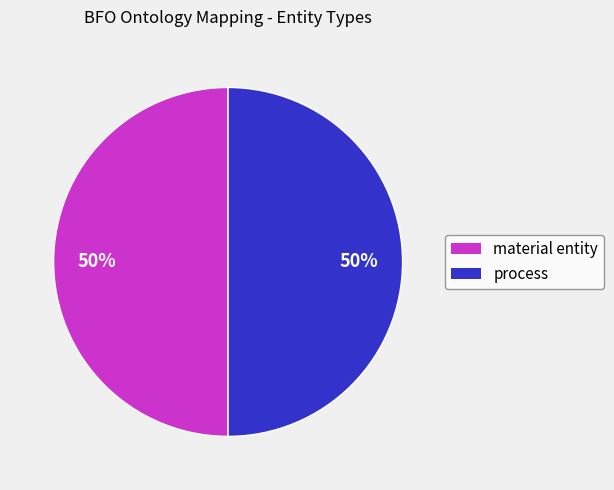

Approximately how many times larger is the value at material entity compared to process?

1.0